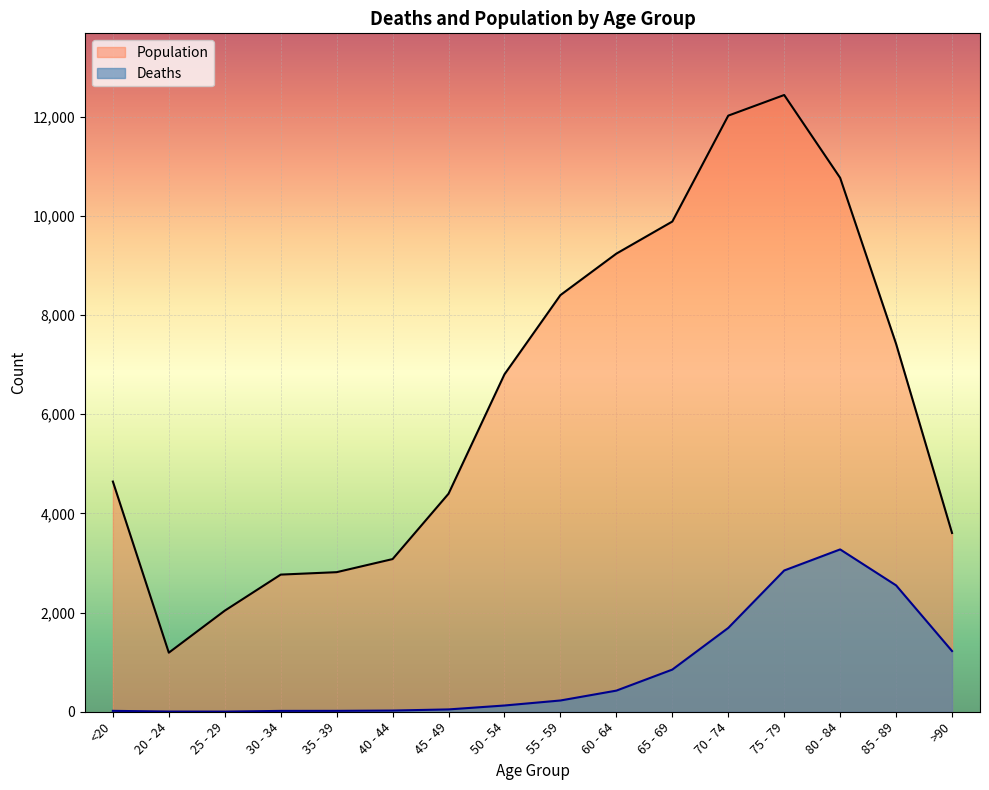

What is the difference between the maximum and minimum values in the Deaths series?

3270